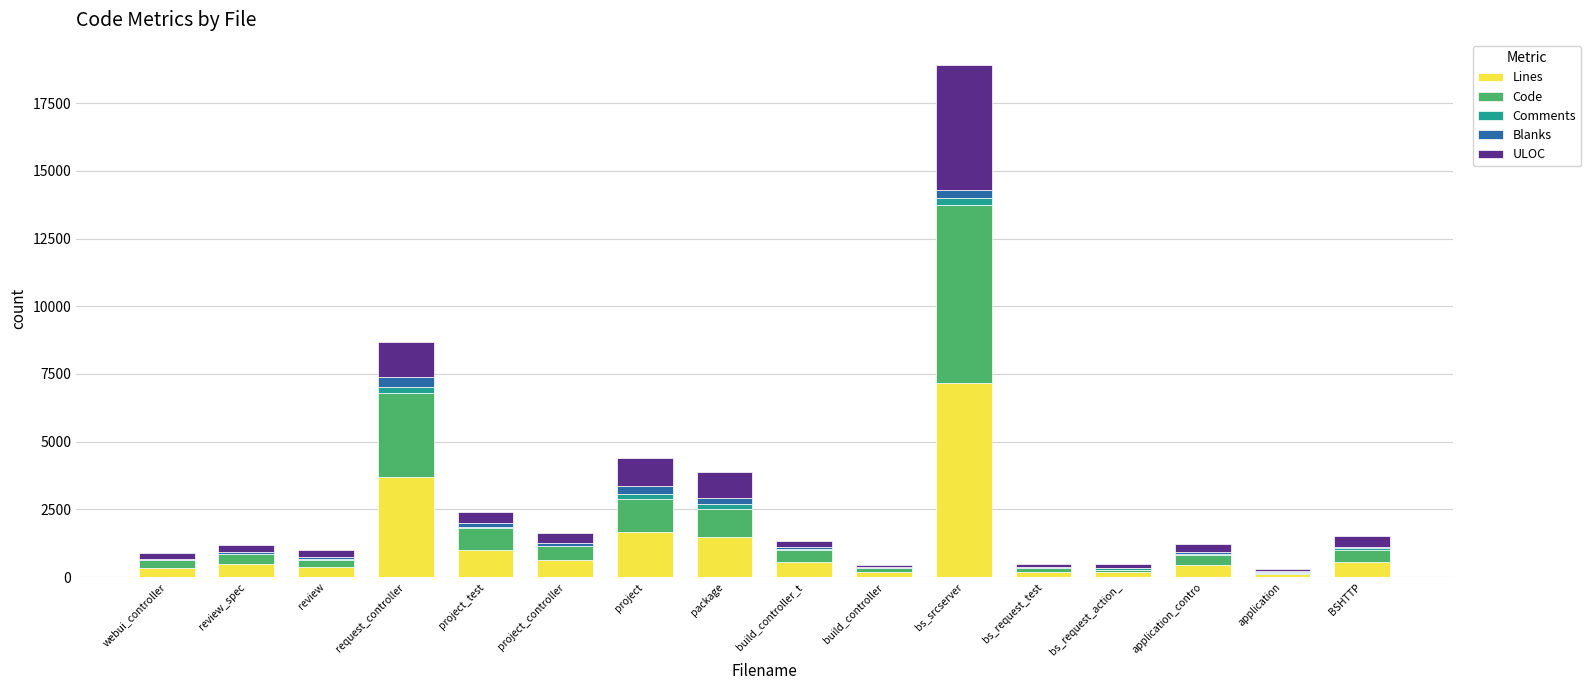

What is the maximum value for Lines?

7149